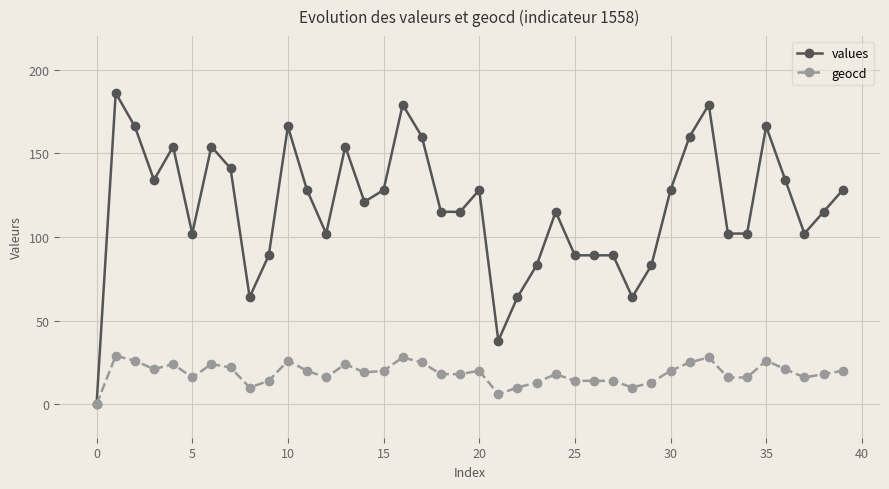

Which series has the largest total across all categories?

values